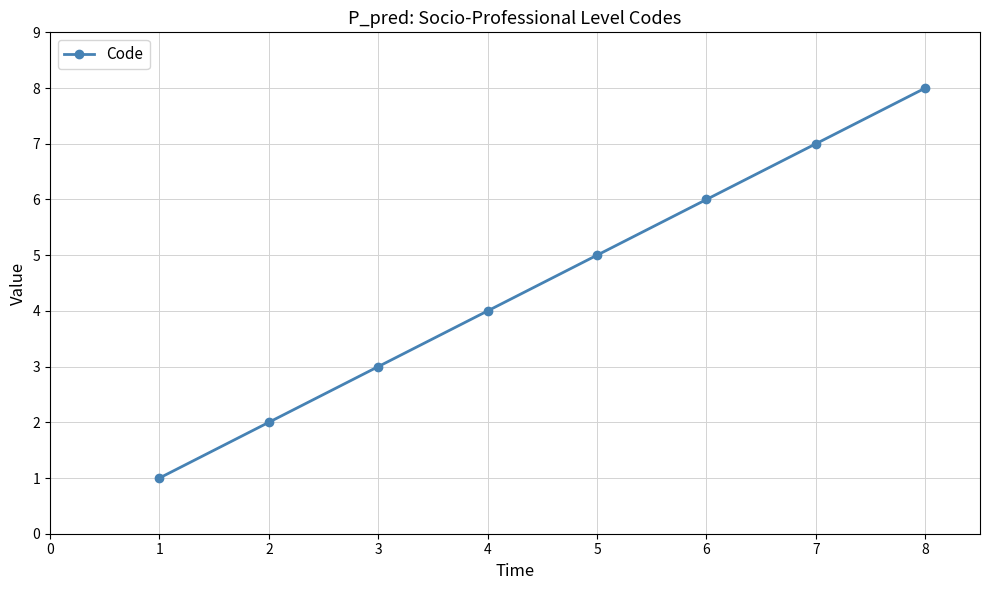

Reading left to right, transcribe all the data shown in this chart.

1	2	3	4	5	6	7	8